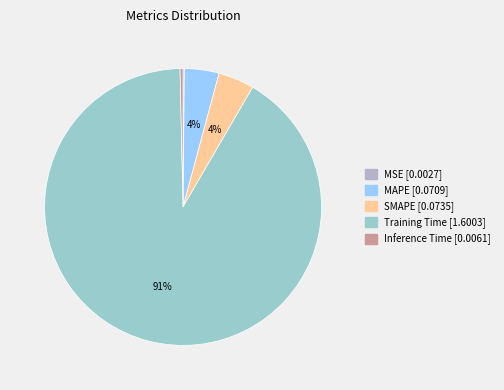

What is the smallest slice in the pie chart?

MSE